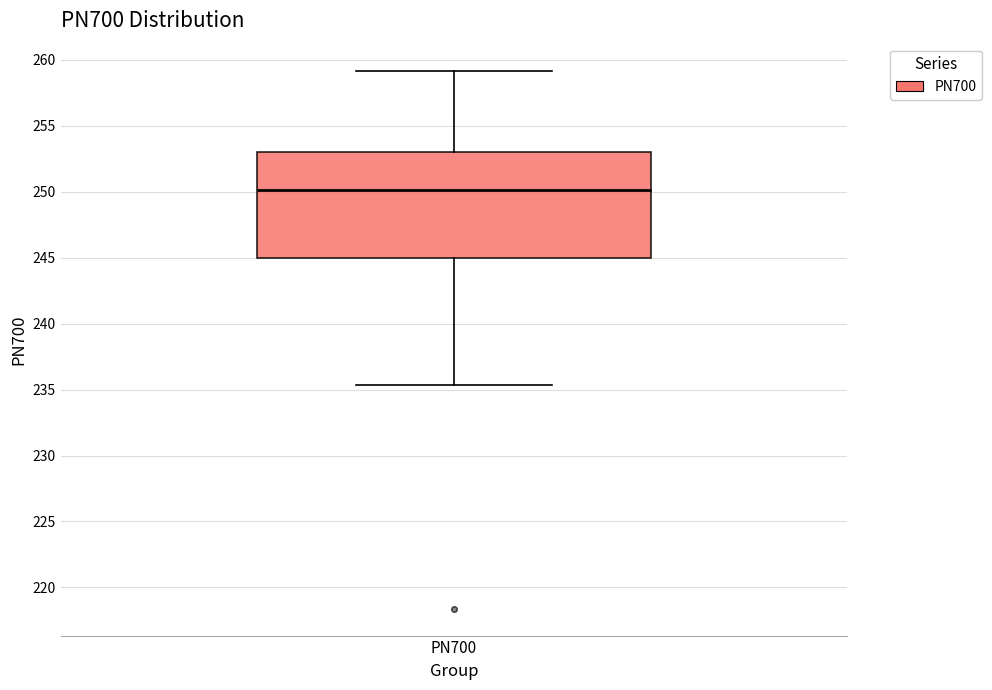

Transcribe this box plot: give where the median line is, the range the box spans, and where the two whiskers end, as read against the y-axis. The values are not printed on the chart, so give them approximately, as read against the axis.

median 250.0, box 245.0 to 253.0, whiskers 235.5 to 259.0